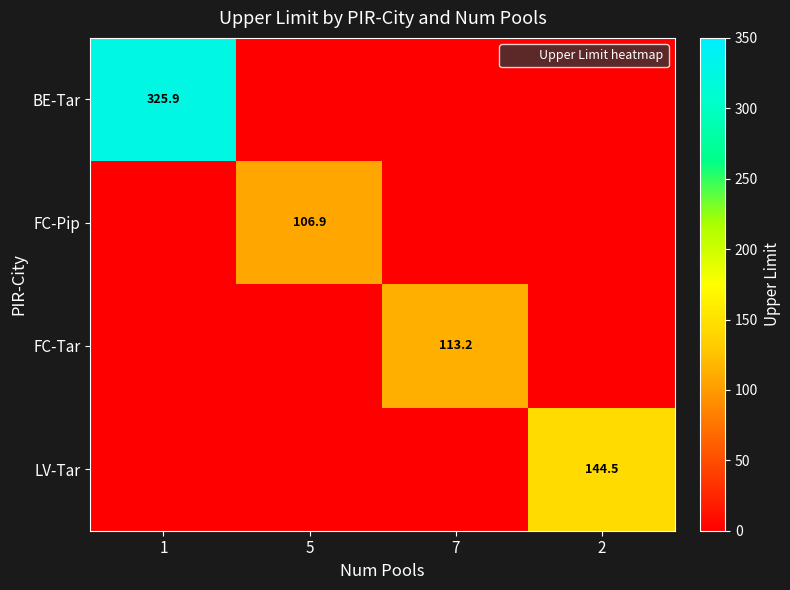

What is the total value across all series at 5?

106.9